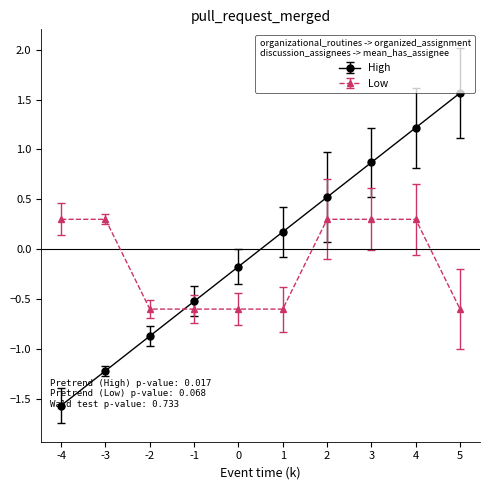

Which series has the largest range (max minus min)?

High